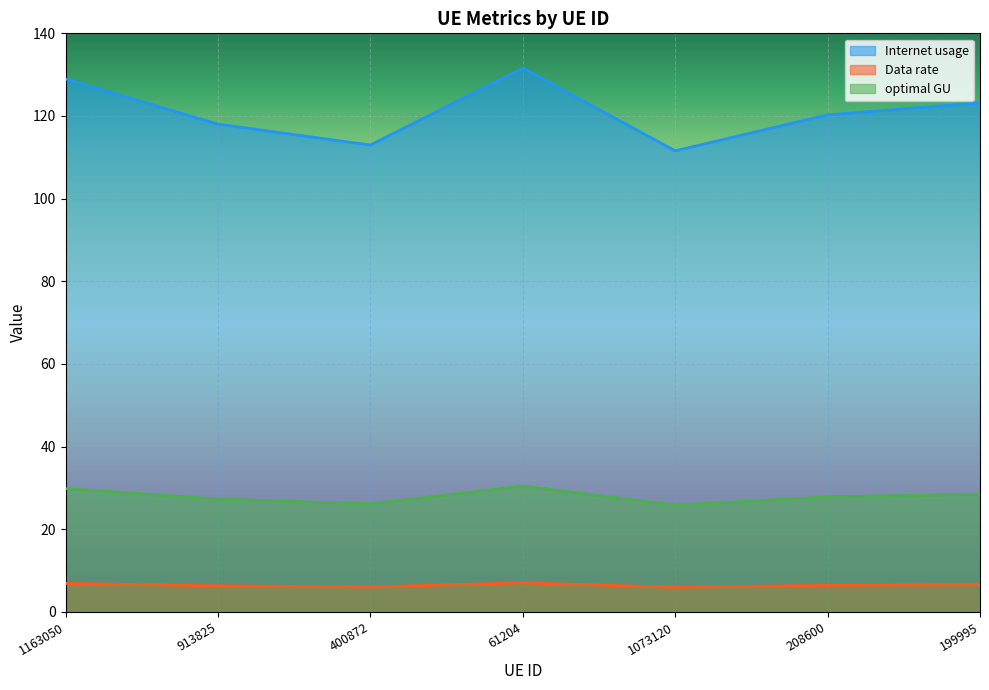

Which series has the widest spread of values?

Internet usage